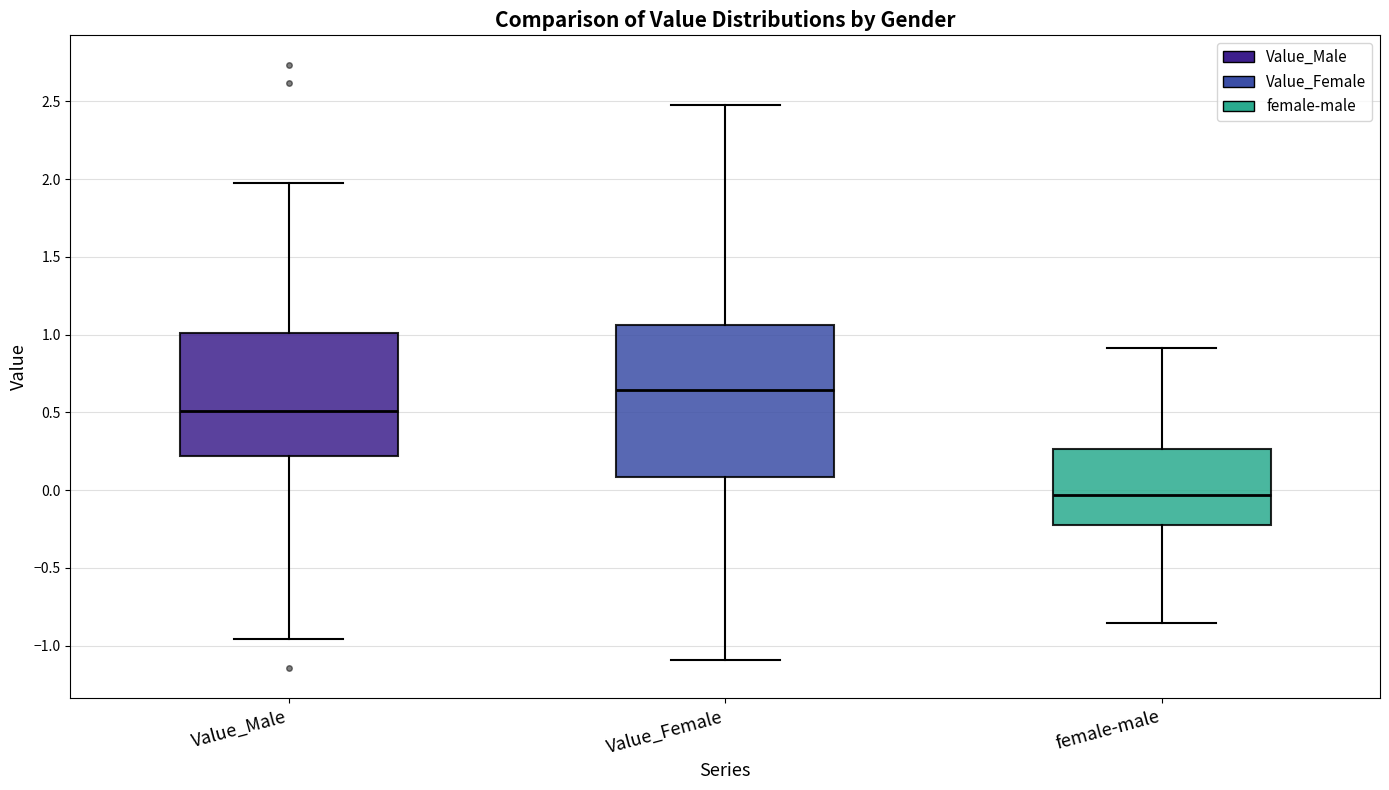

Where does the lower whisker of the box for Value_Male end on the y-axis? The values are not printed on the chart, so give them approximately, as read against the axis.

-0.95